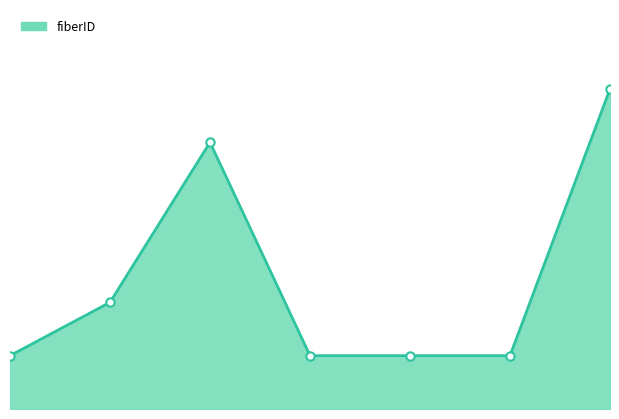

True or false: the data has more than 0 interior local peaks.

True